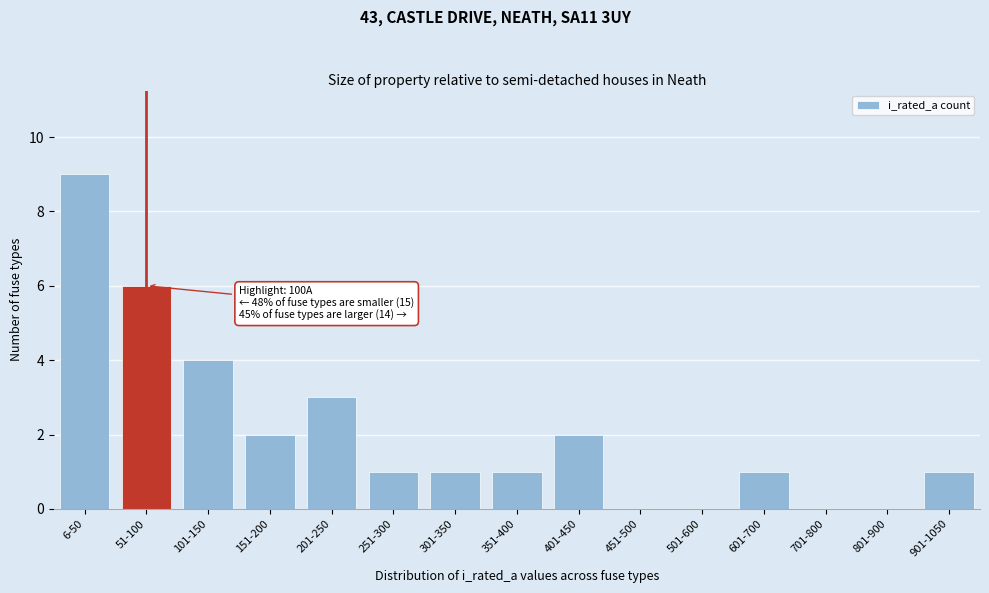

Reading left to right, list all the values displayed in this chart.

6-50=9	51-100=6	101-150=4	151-200=2	201-250=3	251-300=1	301-350=1	351-400=1	401-450=2	451-500=0	501-600=0	601-700=1	701-800=0	801-900=0	901-1050=1